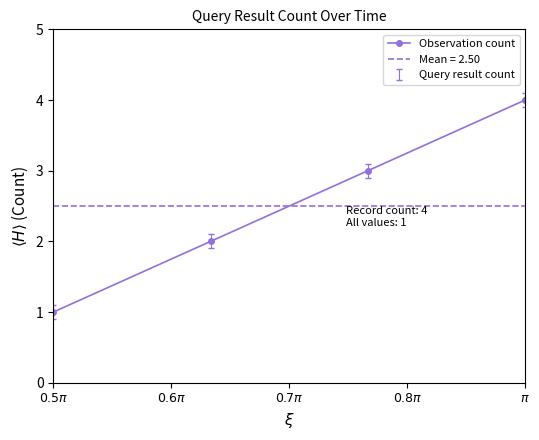

What is the value of the 3rd point from the left?

3